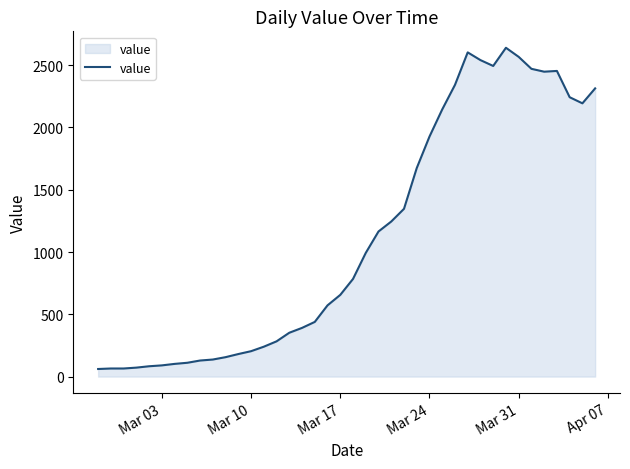

What is the difference between the maximum and minimum values?

2579